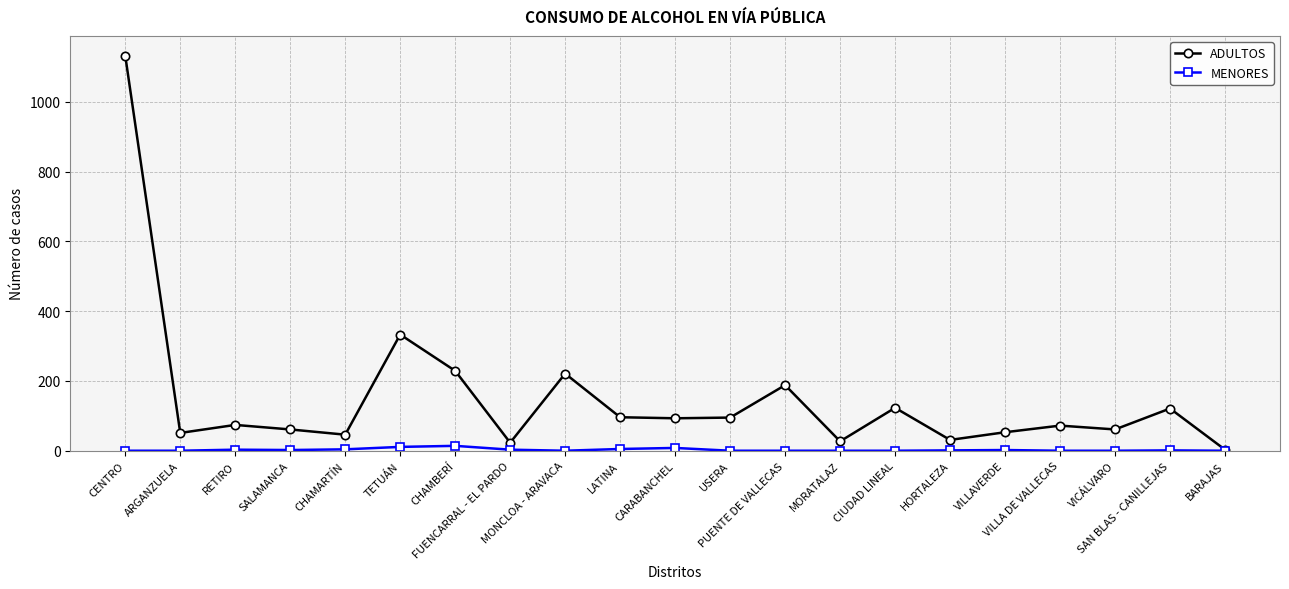

What is the highest value of the ADULTOS series?

1132